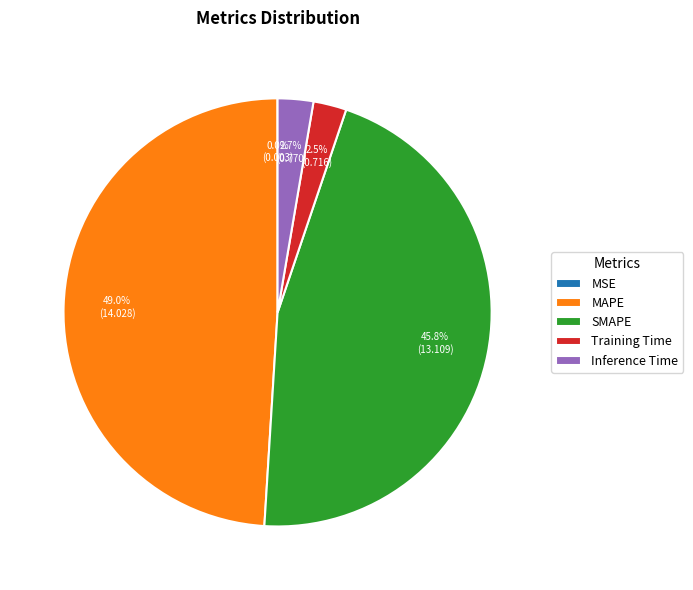

What is the total percentage of Inference Time and SMAPE?

48.5%